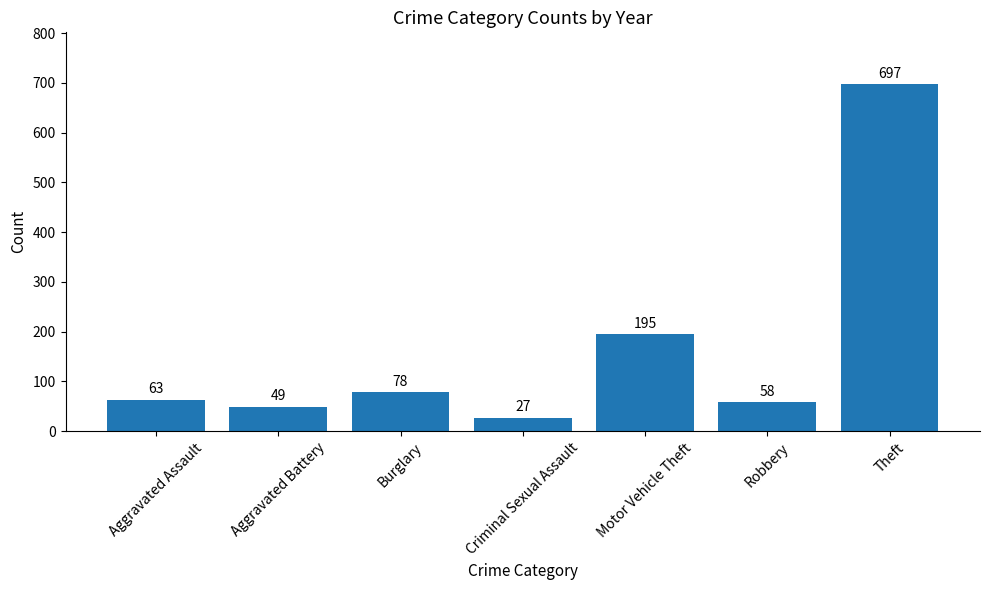

Between Criminal Sexual Assault and Robbery, which is larger?

Robbery